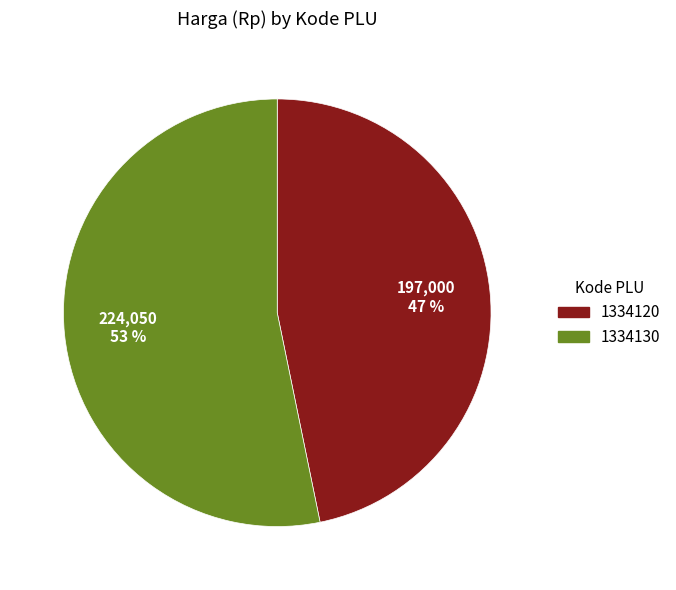

Is 1334130 the majority of the pie?

Yes